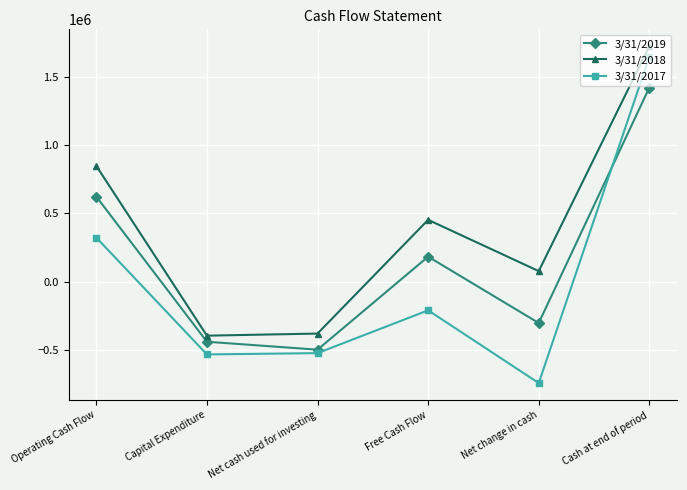

How many data points in 3/31/2019 are less than 183198?

3